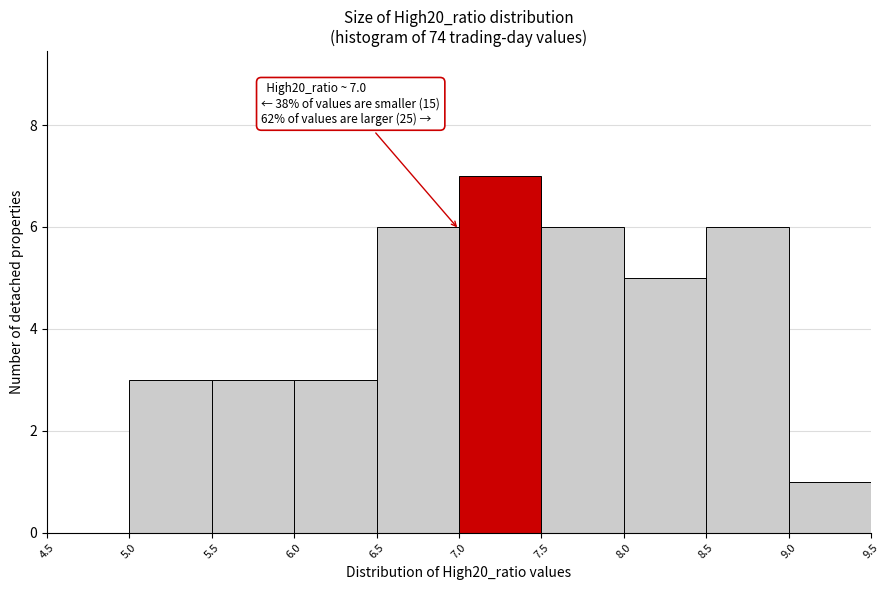

Which range on the x-axis has the tallest bar?

7.0 to 7.5